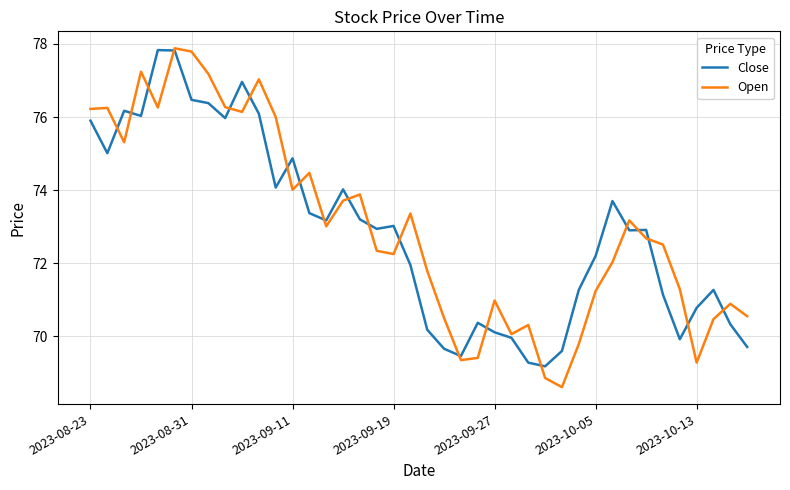

What is the smallest value displayed?

68.6